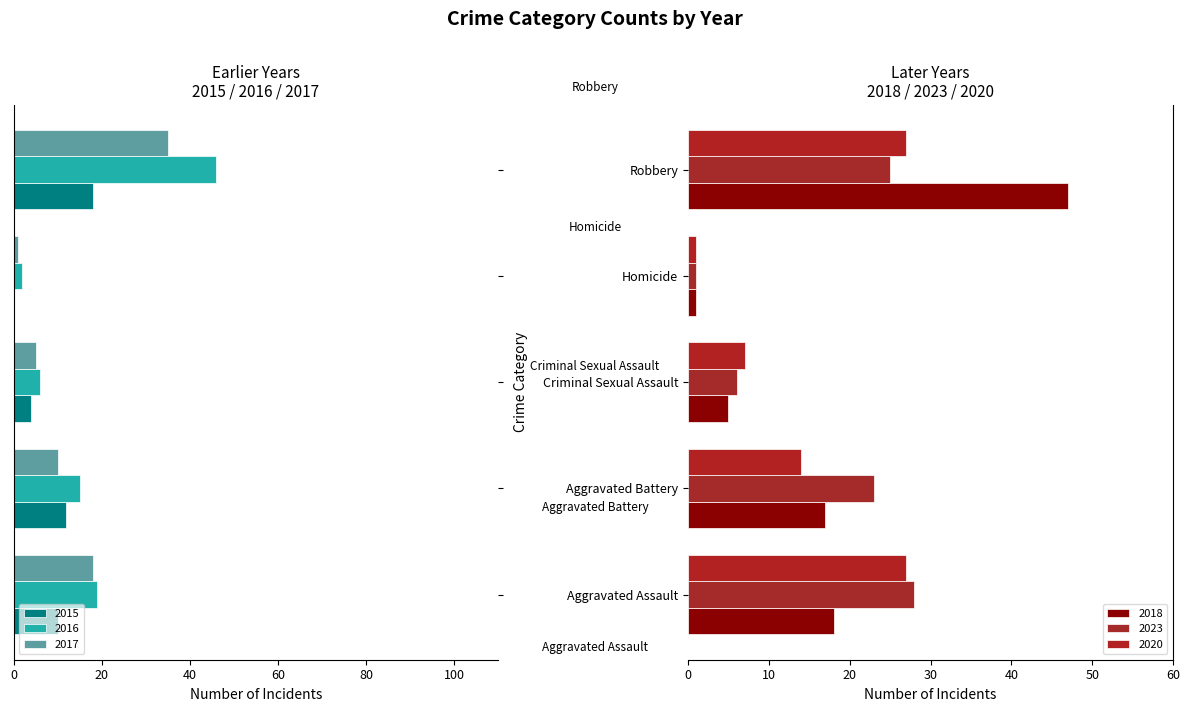

Are the bars horizontal?

Yes